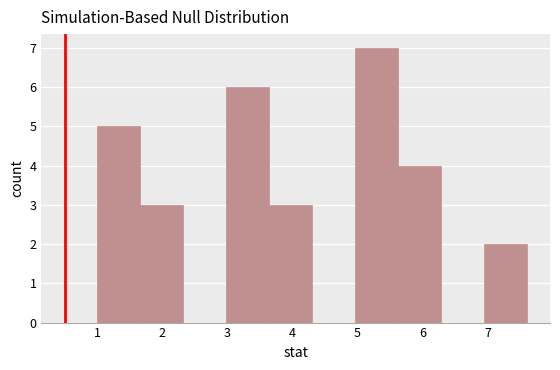

How tall is the bar that spans 6.94 to 7.60 on the x-axis? Neither the bar edges nor the heights are printed on the chart, so give them approximately, as read against the axes.

2